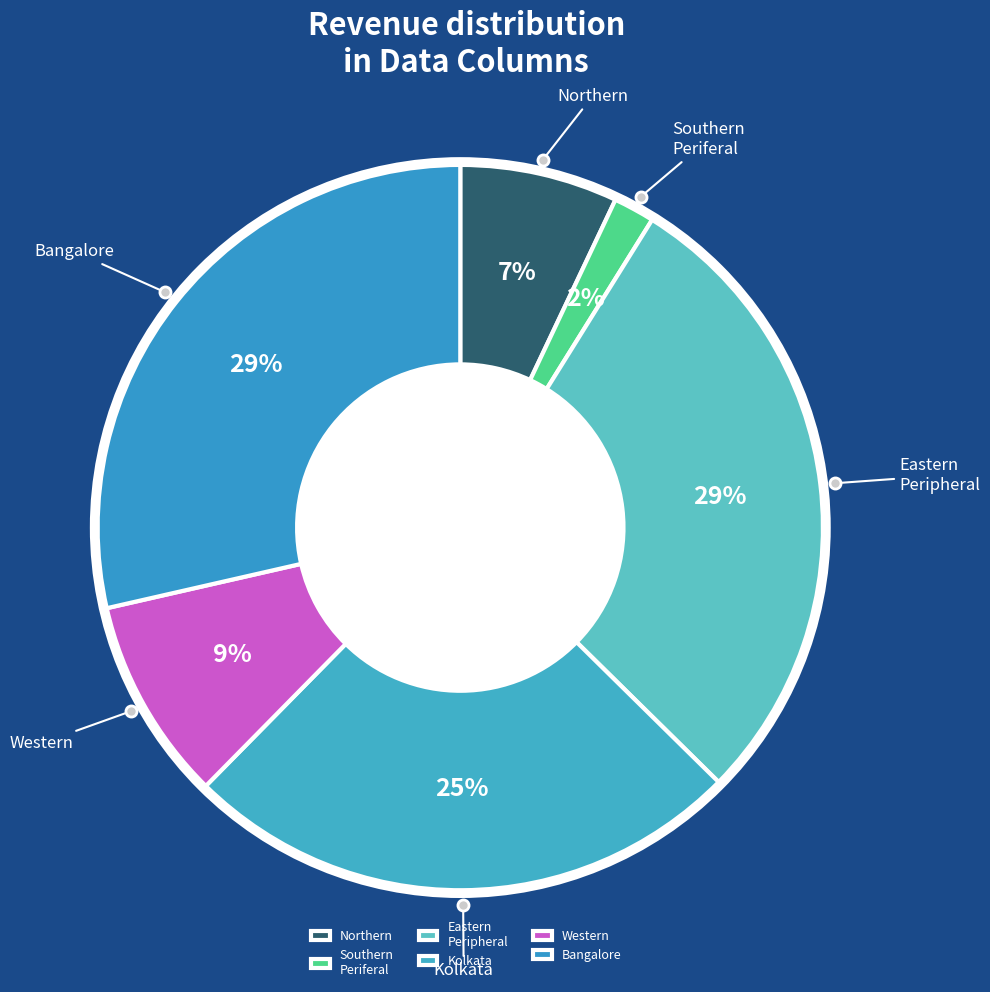

Count the number of slices in the pie.

6